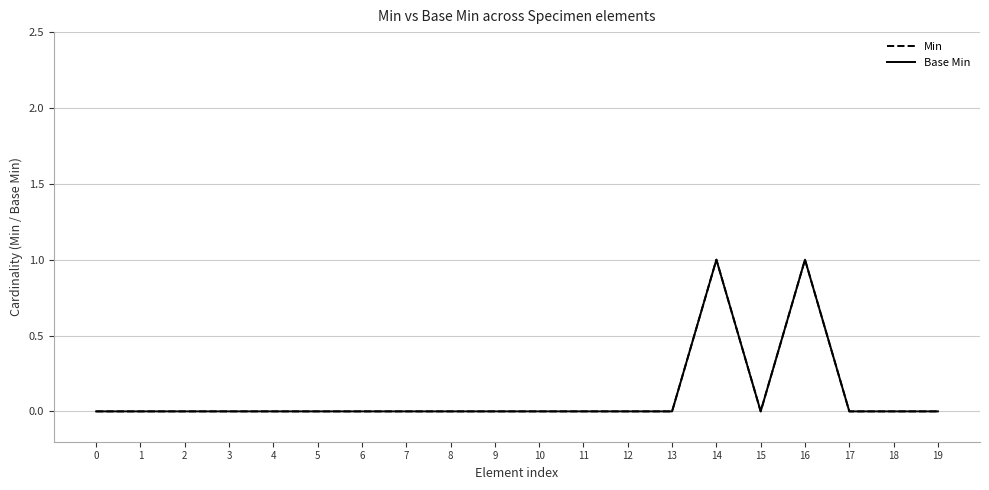

Where is the first local maximum for Min?

14